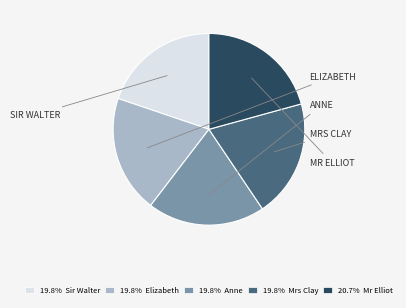

Does any single category account for the majority?

No